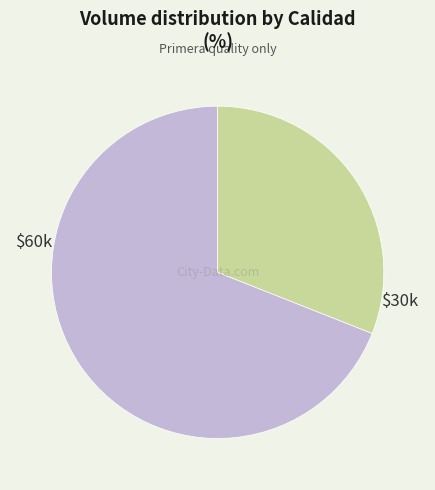

How many slices are in this pie chart?

2